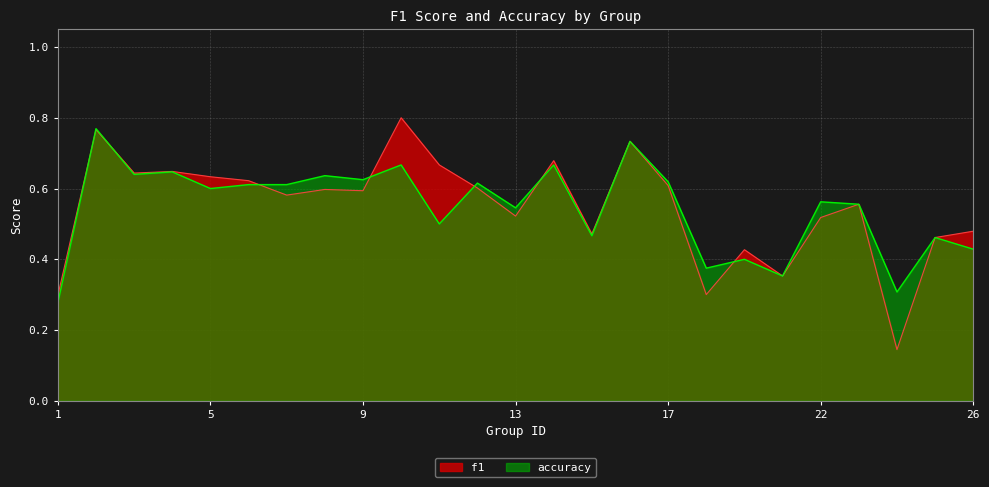

Reading left to right, what are all the values shown in this chart?

f1: 1=0.3	2=0.8	3=0.6	4=0.6	5=0.6	6=0.6	7=0.6	8=0.6	9=0.6	10=0.8	11=0.7	12=0.6	13=0.5	14=0.7	15=0.5	16=0.7	17=0.6	18=0.3	19=0.4	21=0.4	22=0.5	23=0.6	24=0.1	25=0.5	26=0.5
accuracy: 1=0.3	2=0.8	3=0.6	4=0.6	5=0.6	6=0.6	7=0.6	8=0.6	9=0.6	10=0.7	11=0.5	12=0.6	13=0.5	14=0.7	15=0.5	16=0.7	17=0.6	18=0.4	19=0.4	21=0.4	22=0.6	23=0.6	24=0.3	25=0.5	26=0.4